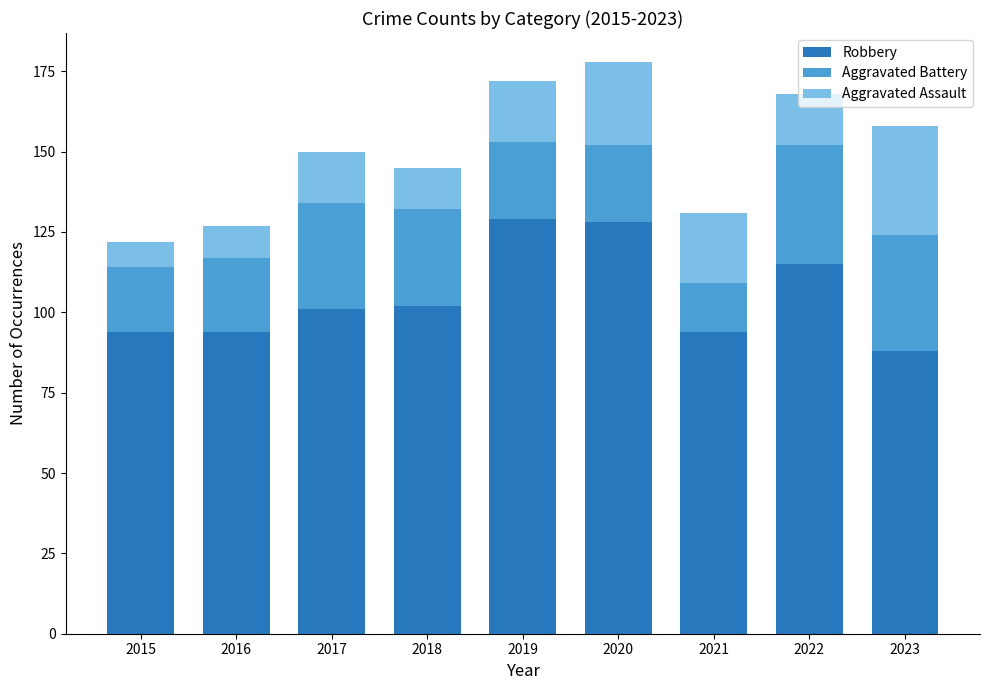

What is the minimum value for Robbery?

88